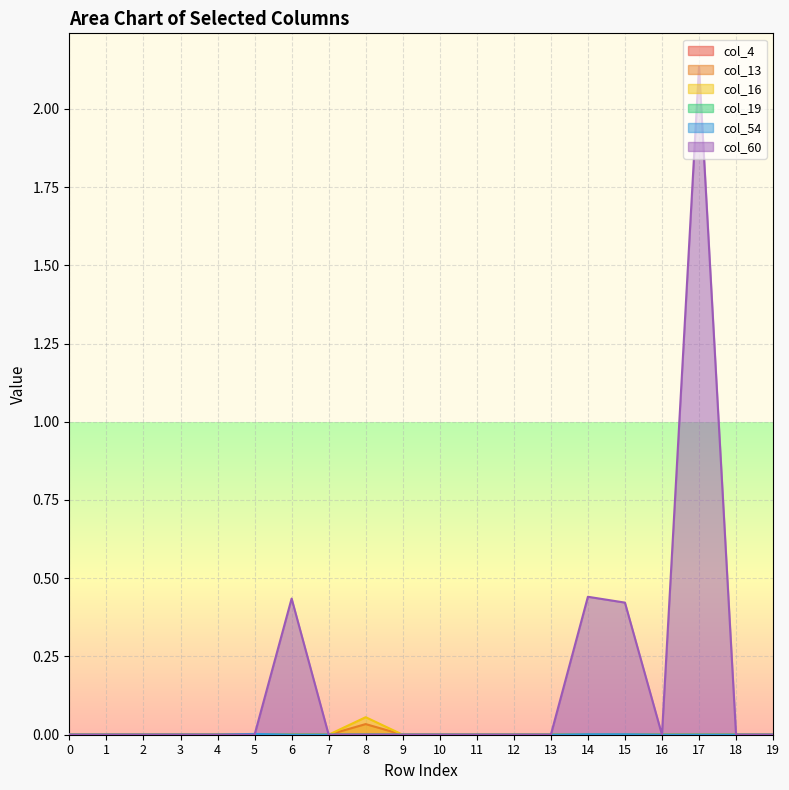

After their last crossing, which series has the higher values: col_16 or col_19?

col_16